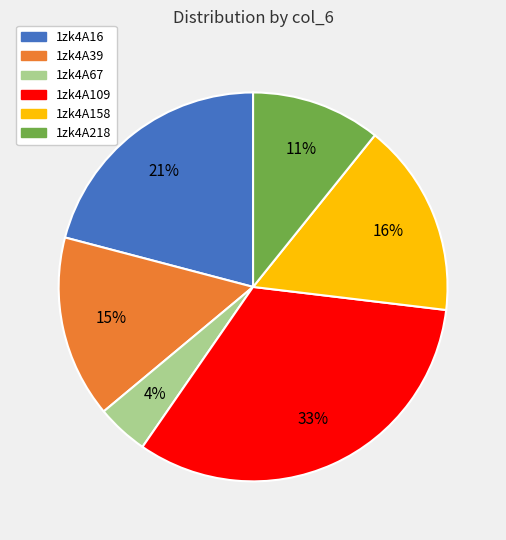

Do 1zk4A16 and 1zk4A39 together represent more than half of the pie?

No